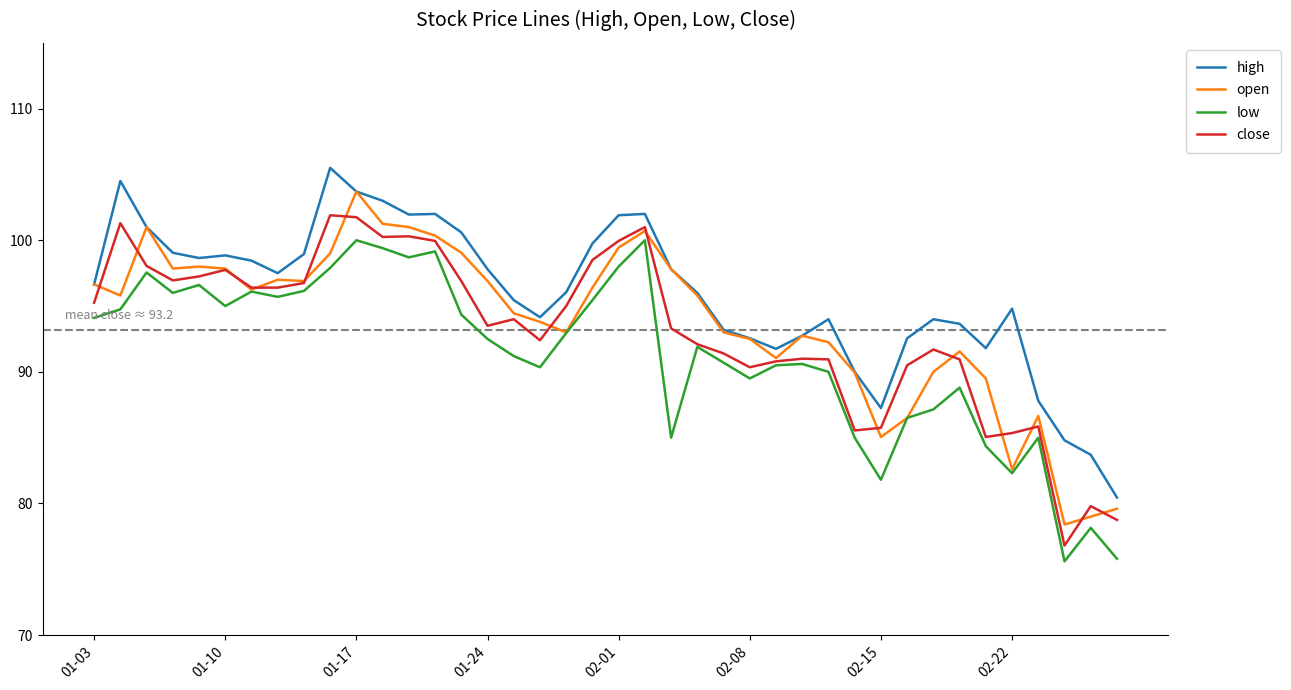

In open, how many points are lower than both neighbors (excluding endpoints)?

9